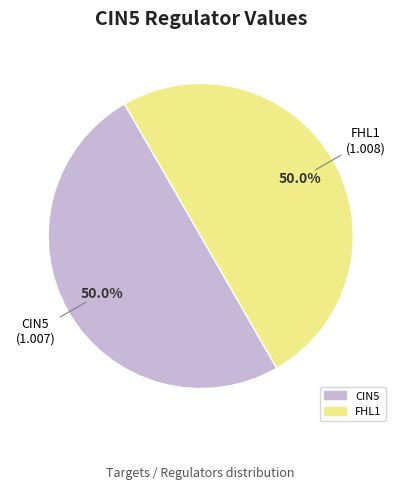

Approximately how many times larger is the value at FHL1 compared to CIN5?

1.0